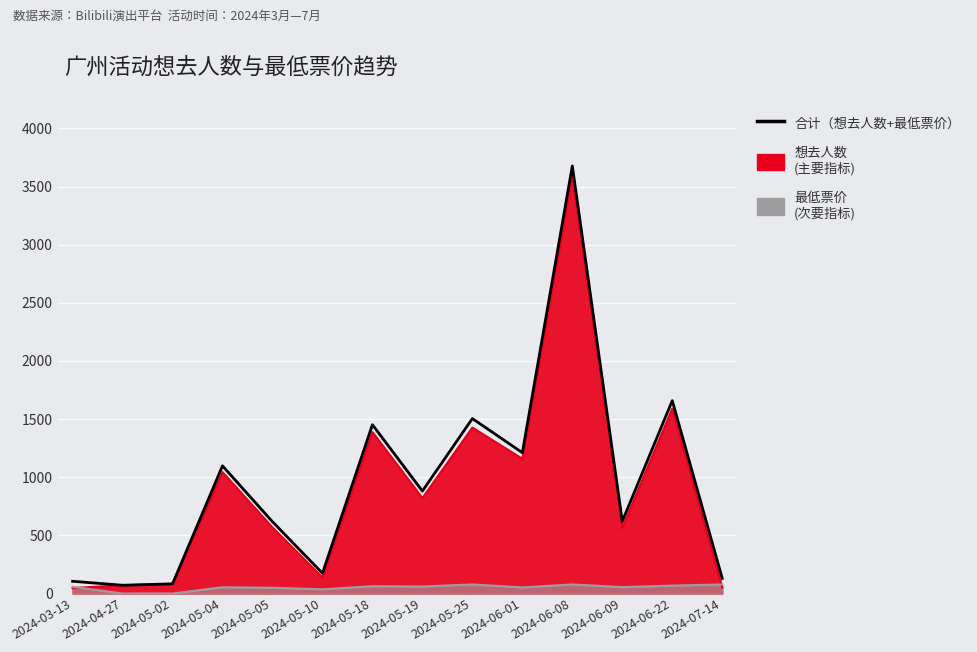

How many lines are shown in the chart?

1